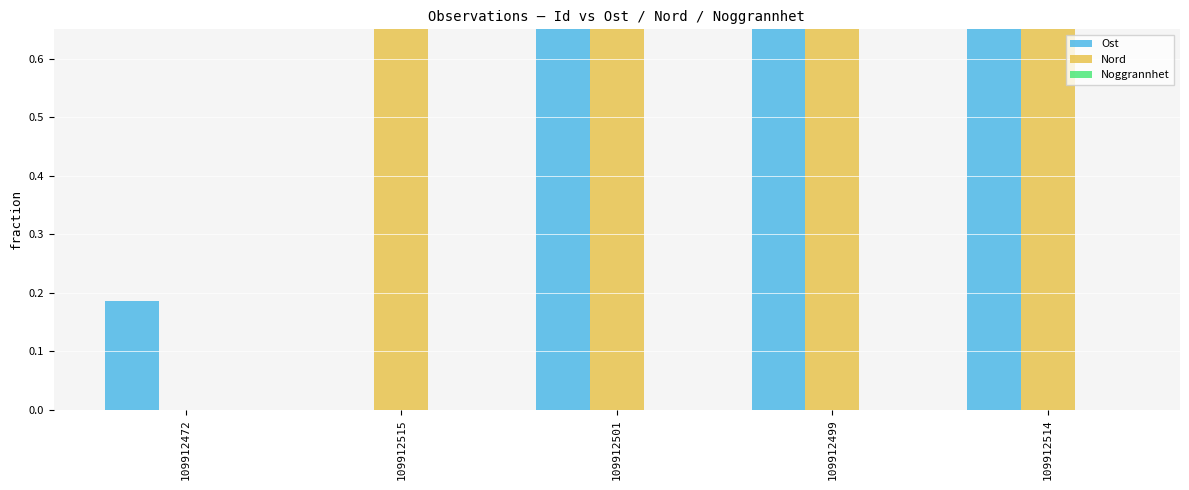

Does the chart contain stacked bars?

No